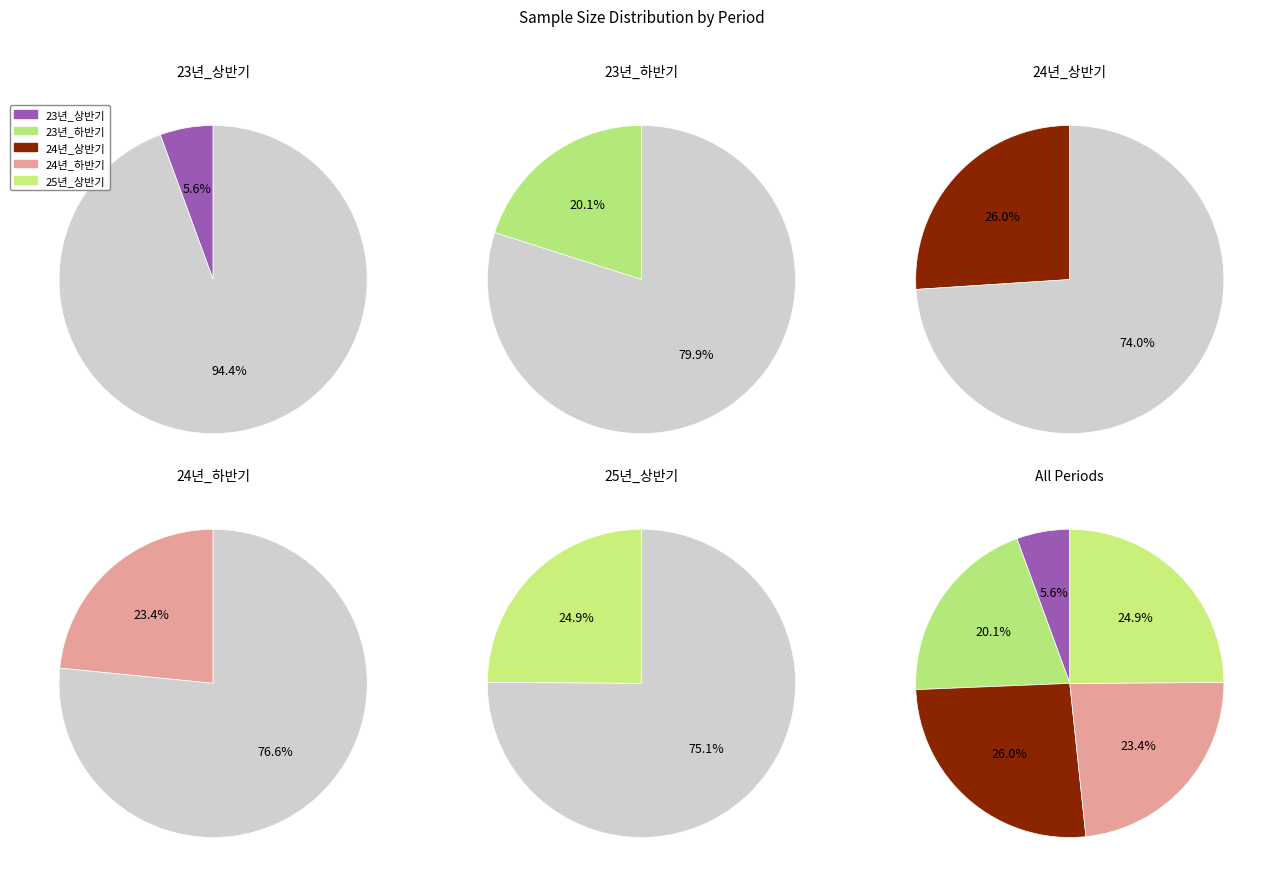

Approximately how many times larger is the value at 25년_상반기 compared to 24년_하반기?

1.1